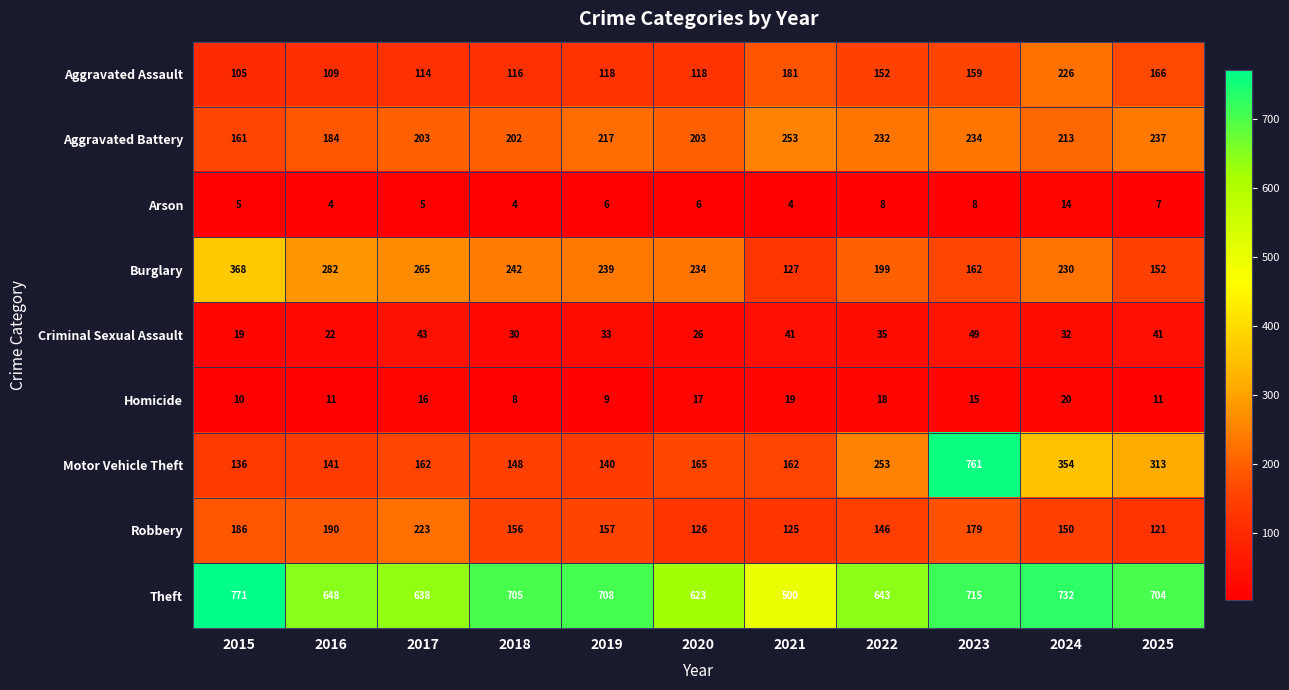

Rank the series at 2020 from highest to lowest value.

Theft, Burglary, Aggravated Battery, Motor Vehicle Theft, Robbery, Aggravated Assault, Criminal Sexual Assault, Homicide, Arson